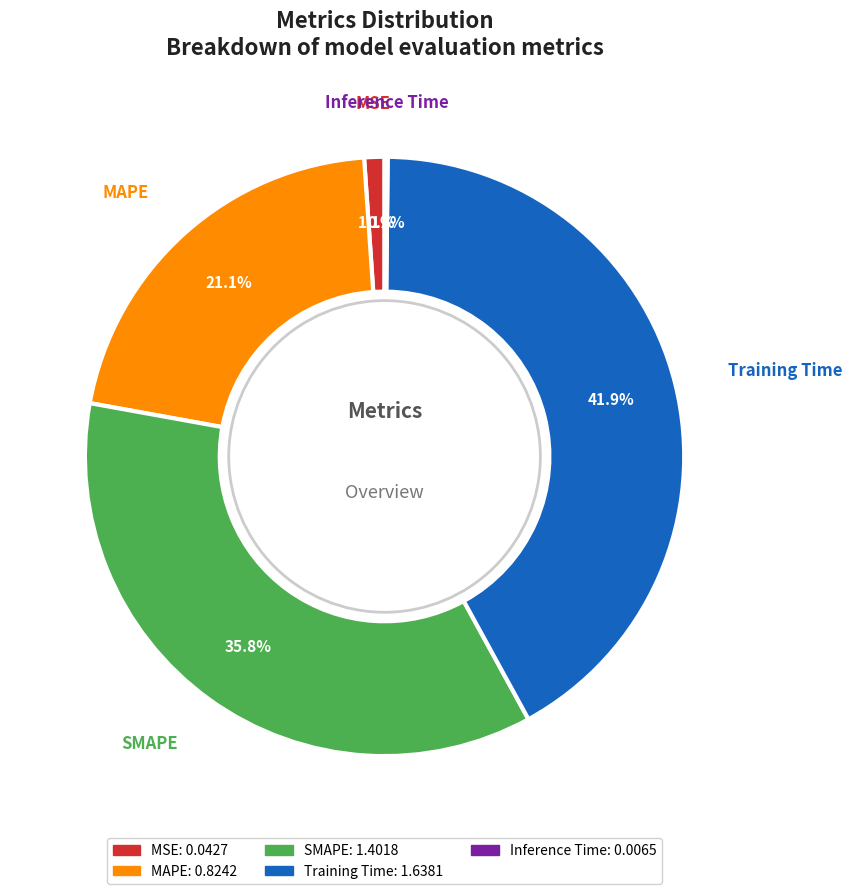

True or false: Training Time accounts for 47% of the total.

False